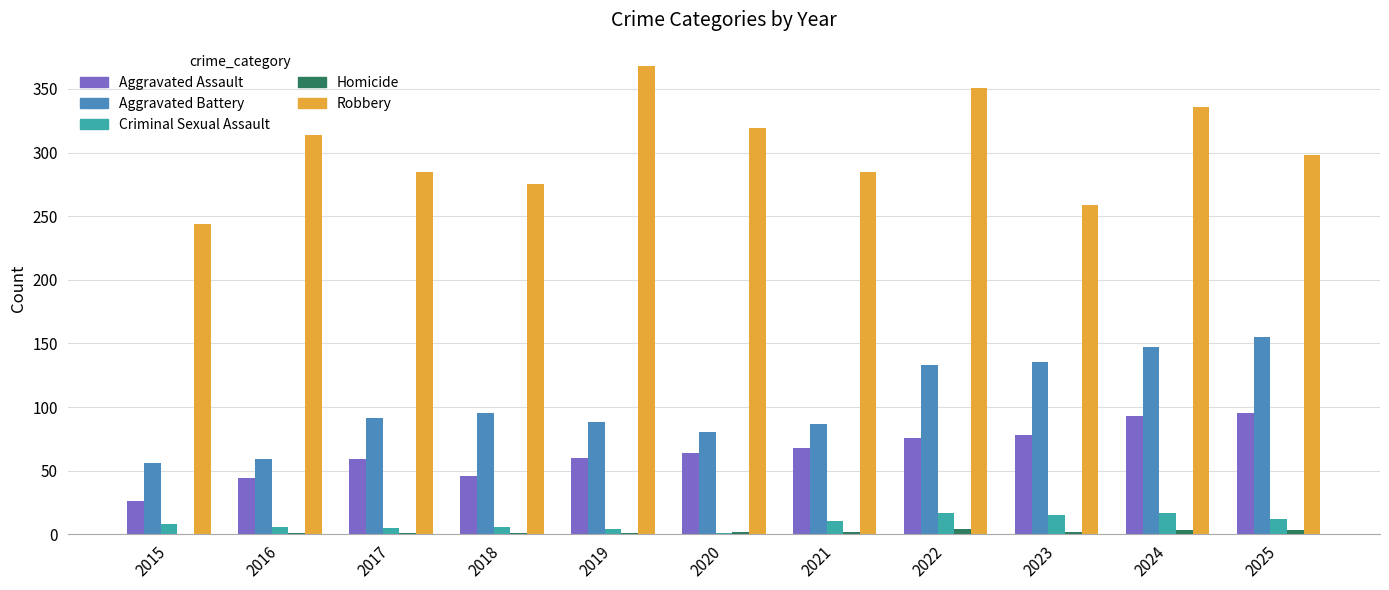

Is it true that Homicide equals 1 at 2016?

True